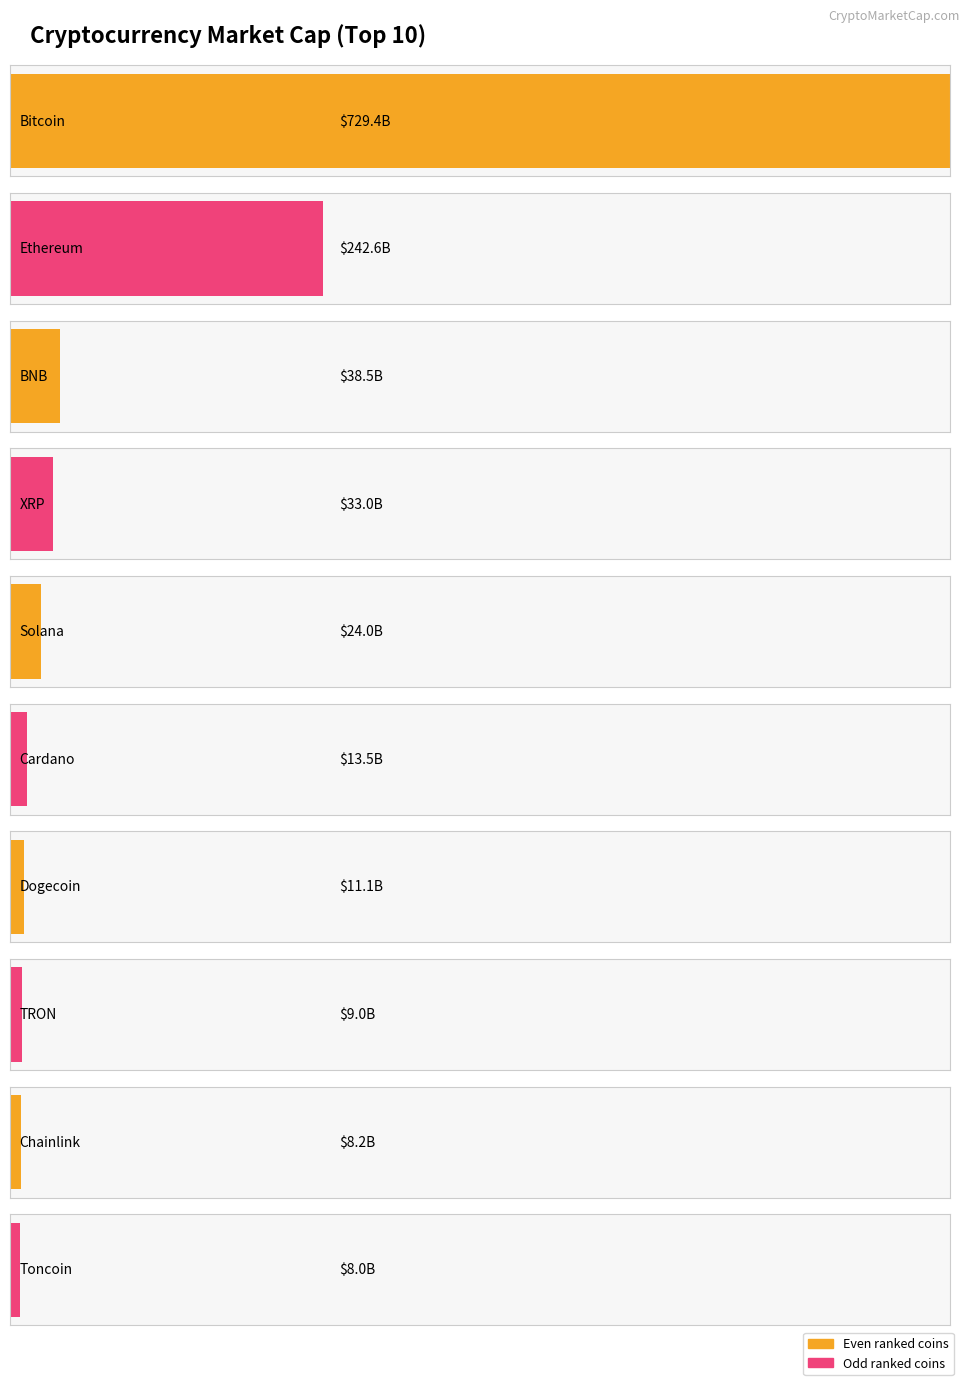

What is the label of the 9th bar from the left?

Chainlink